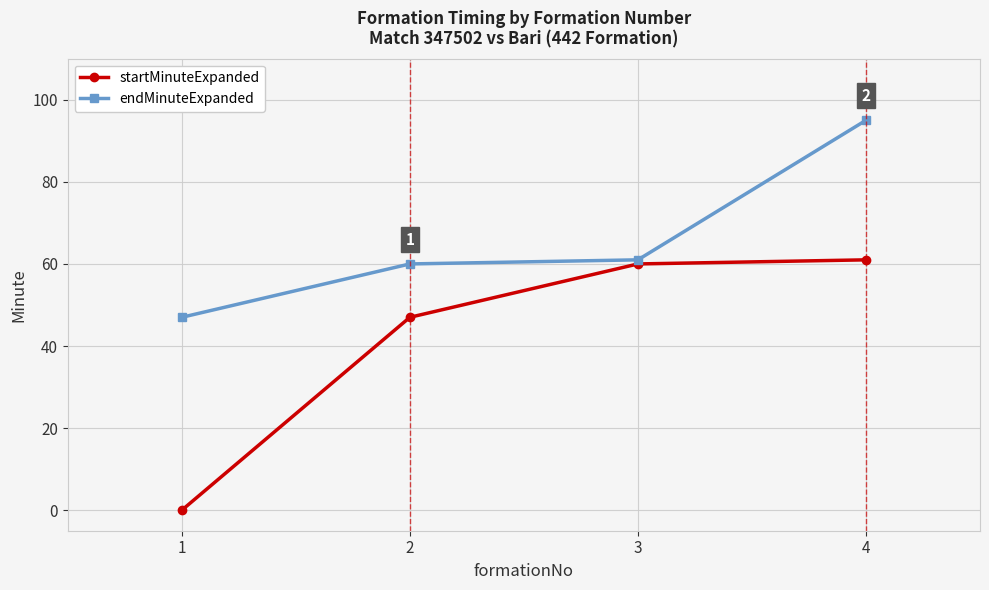

What is the value of the endMinuteExpanded point at the 3rd from the left?

61